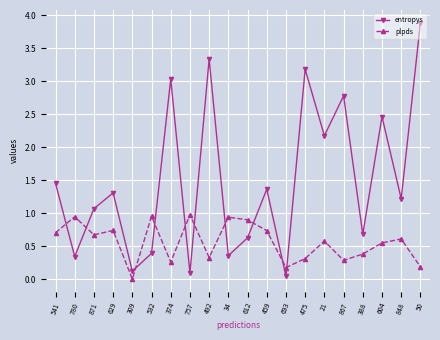

Where is the first local minimum for entropys?

780